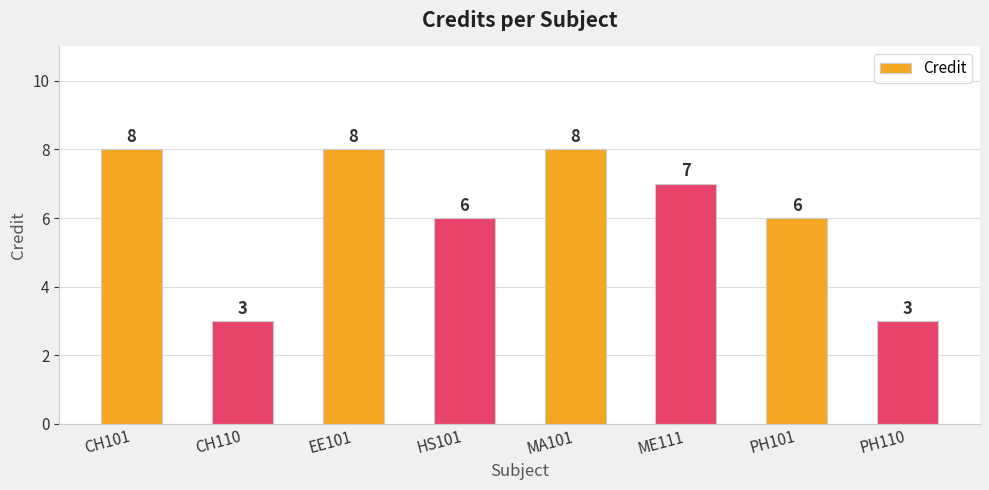

What position from the right is EE101?

6